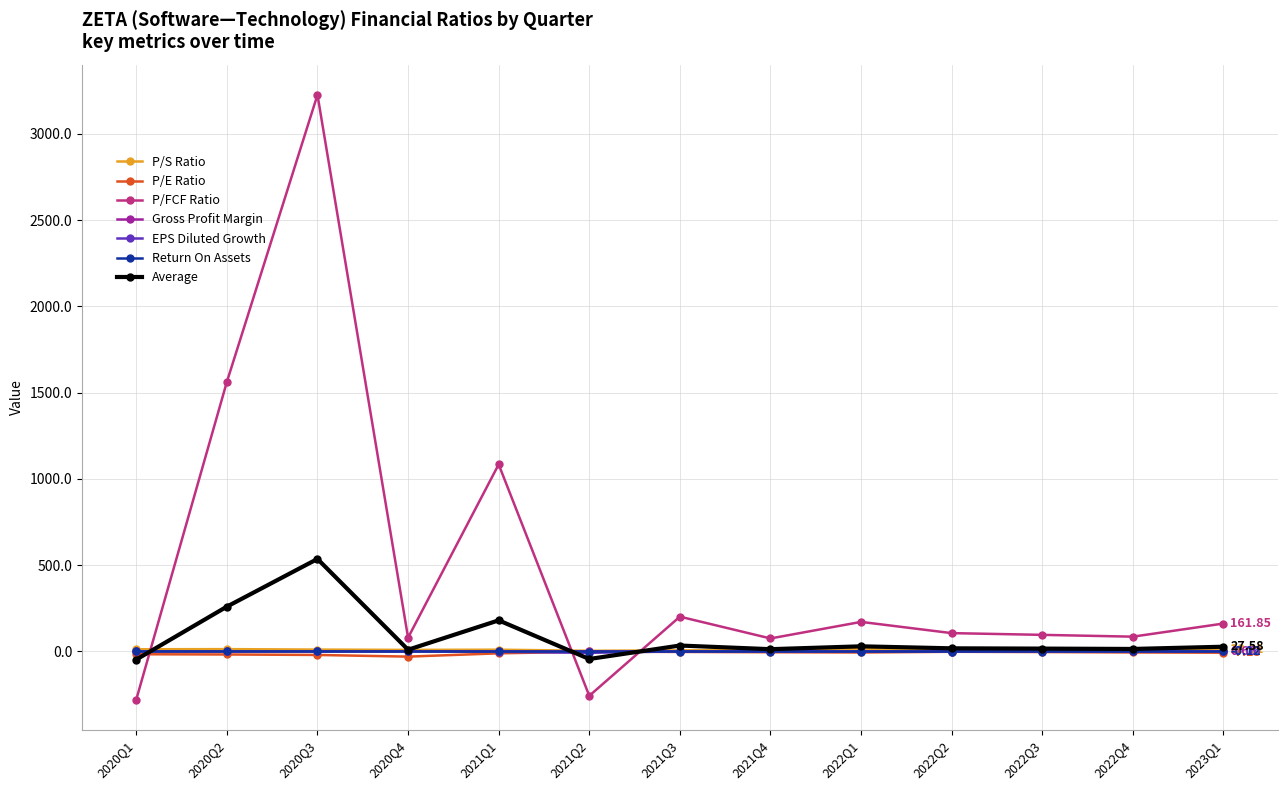

At which category is the sum across all series the highest?

2020Q3